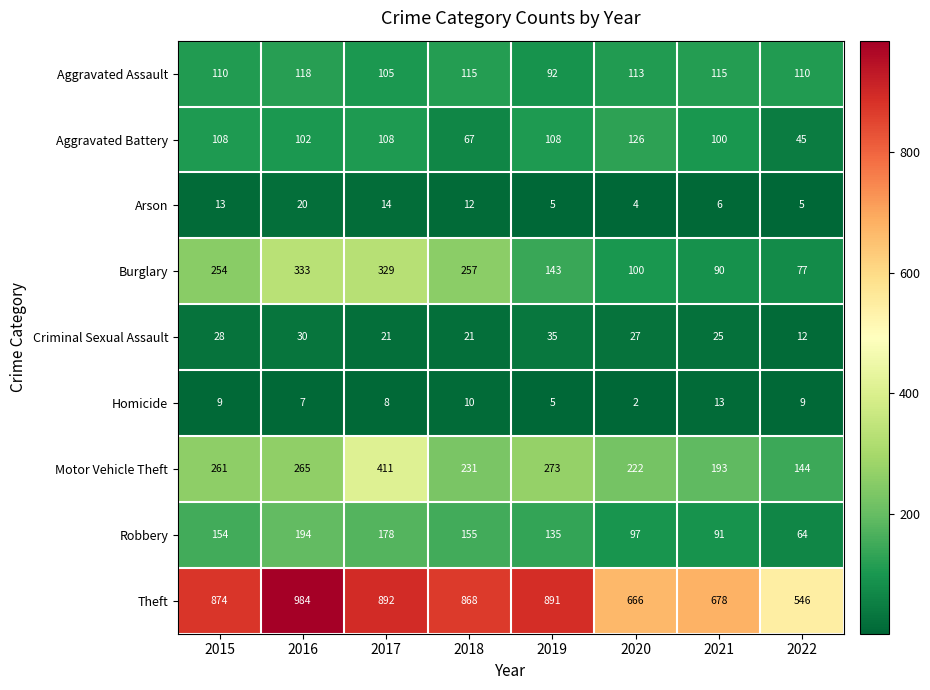

Between 2018 and 2020, which series saw the biggest shift?

Theft